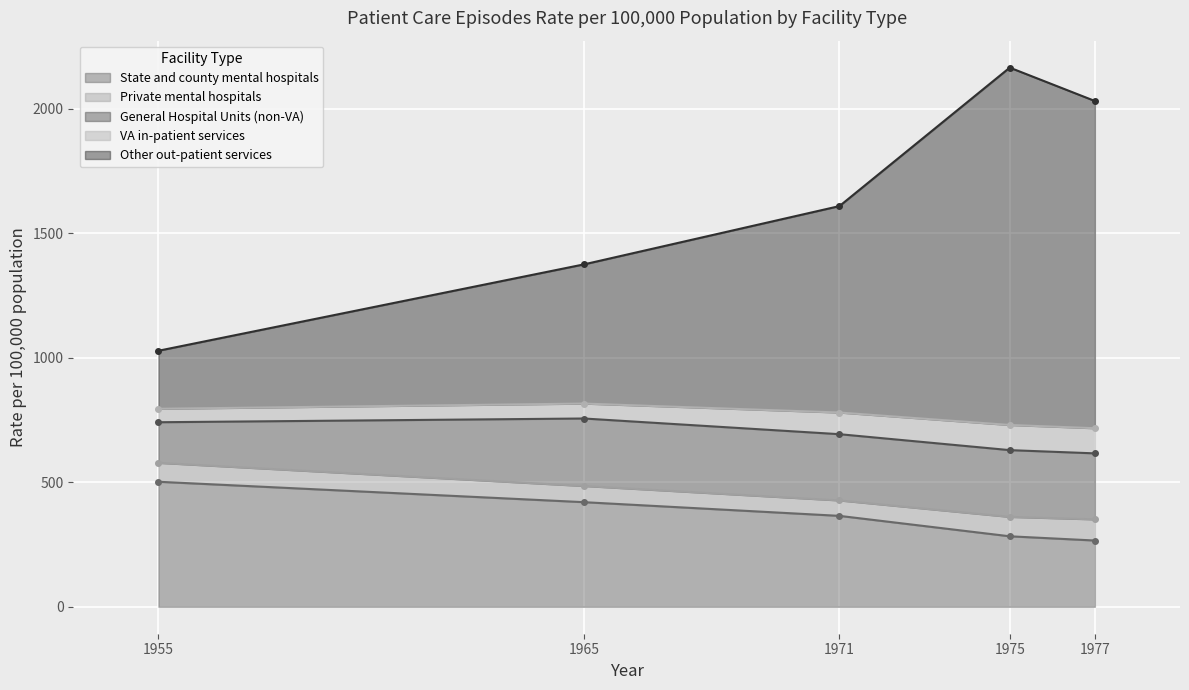

Reading right to left, transcribe all the data shown in this chart.

State and county mental hospitals: 266	283	365	420	502
Private mental hospitals: 85	78	62	65	76
General Hospital Units (non-VA): 265	268	266	271	163
VA in-patient services: 101	101	87	60	54
Other out-patient services: 1314	1435	829	559	233